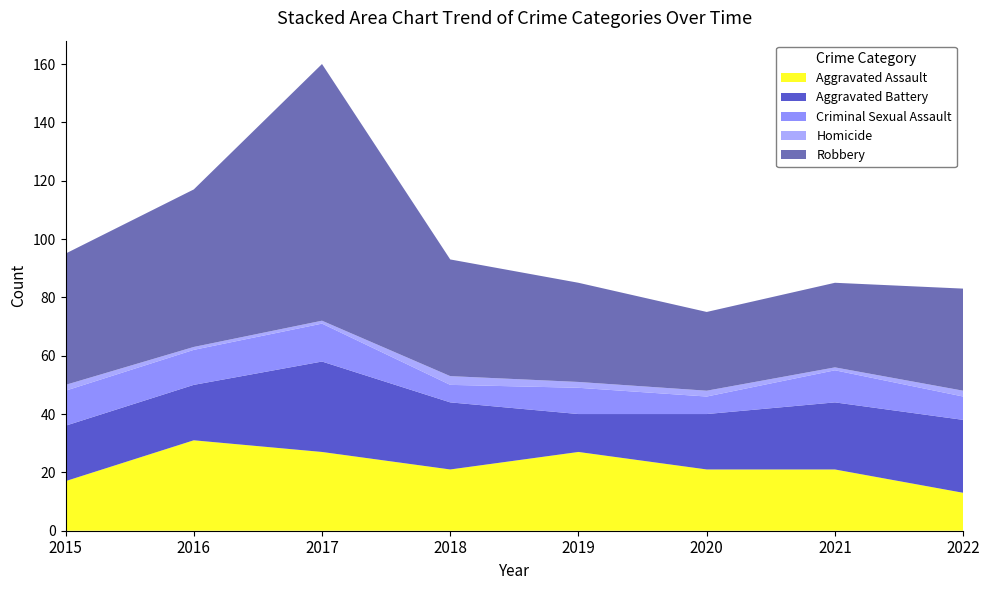

Reading right to left, list all the values displayed in this chart.

Aggravated Assault: 13	21	21	27	21	27	31	17
Aggravated Battery: 25	23	19	13	23	31	19	19
Criminal Sexual Assault: 8	11	6	9	6	13	12	12
Homicide: 2	1	2	2	3	1	1	2
Robbery: 35	29	27	34	40	88	54	45